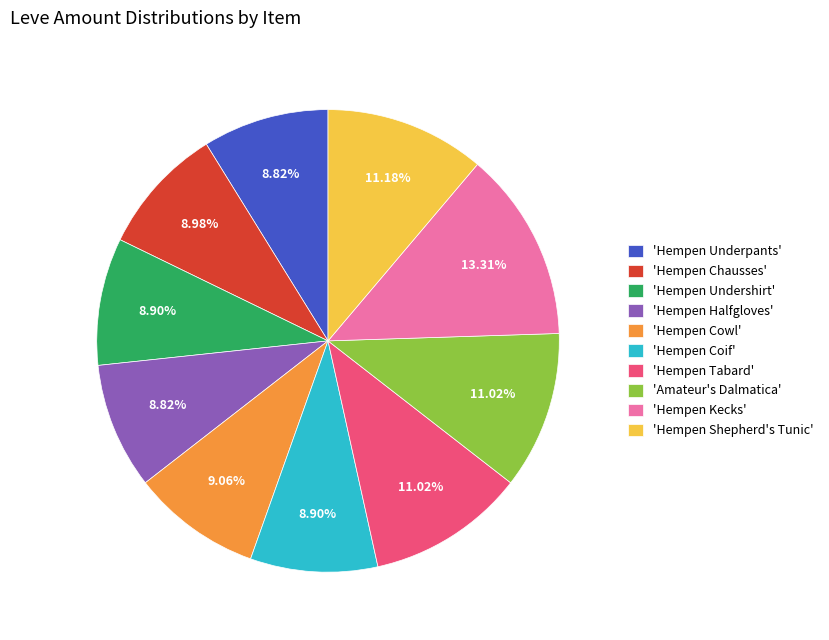

Do 'Hempen Underpants' and 'Hempen Cowl' together represent more than half of the pie?

No